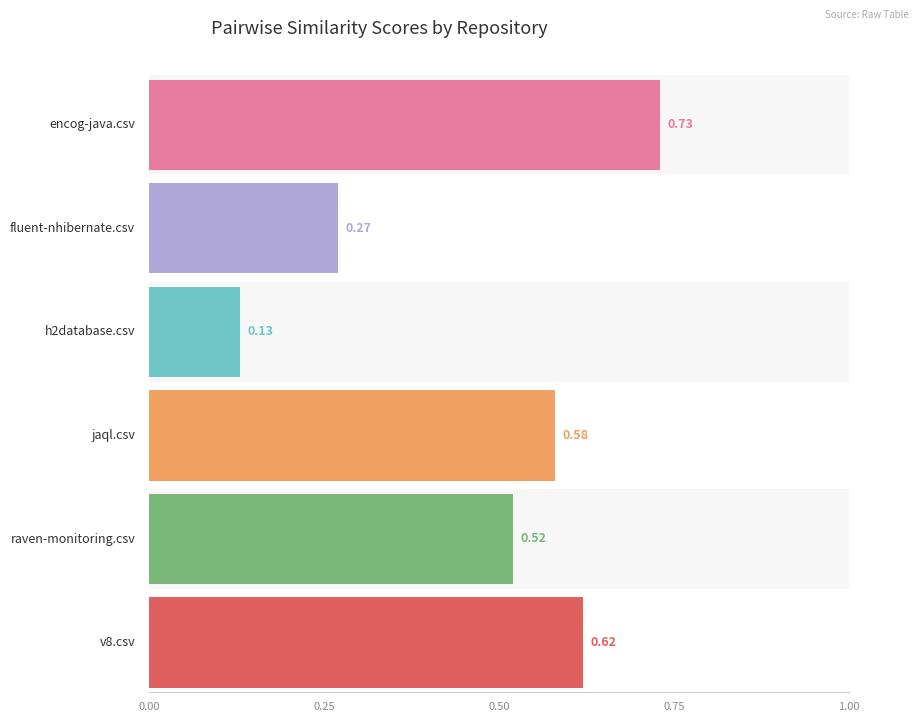

Between fluent-nhibernate.csv and h2database.csv, which series saw the biggest shift?

h2database.csv